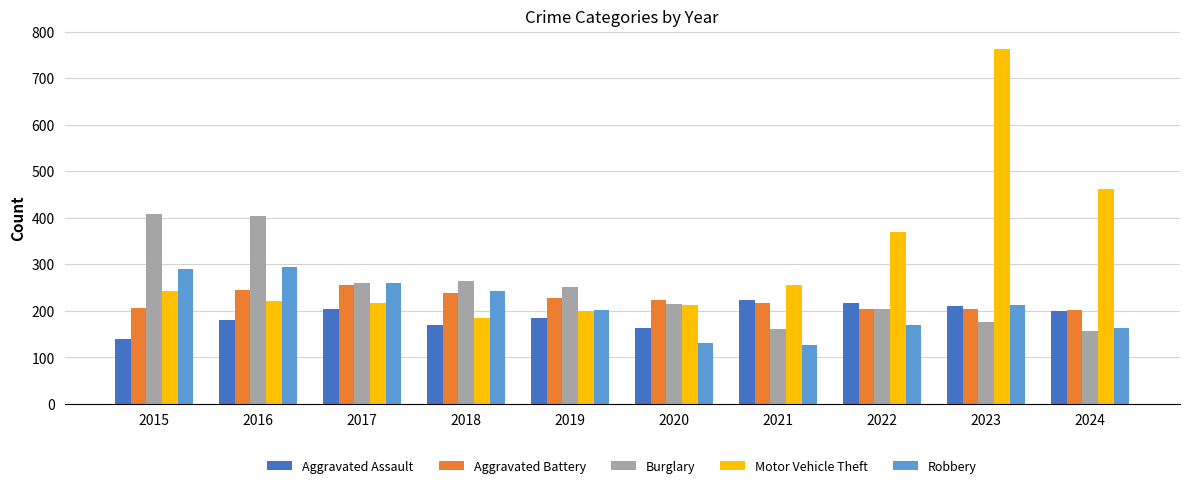

What is the value of the Robbery bar at the 3rd from the left?

259